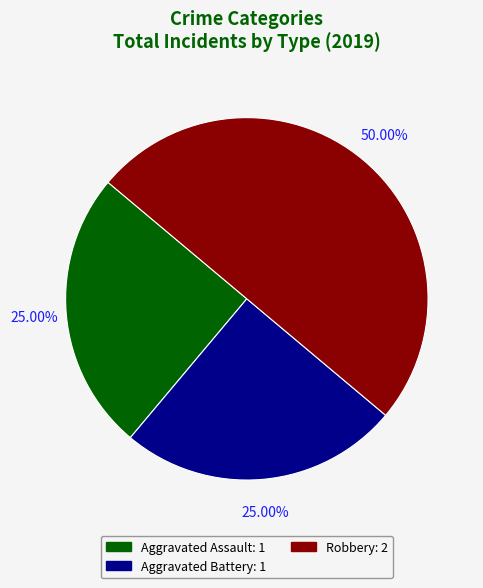

True or false: Aggravated Battery accounts for 25% of the total.

True